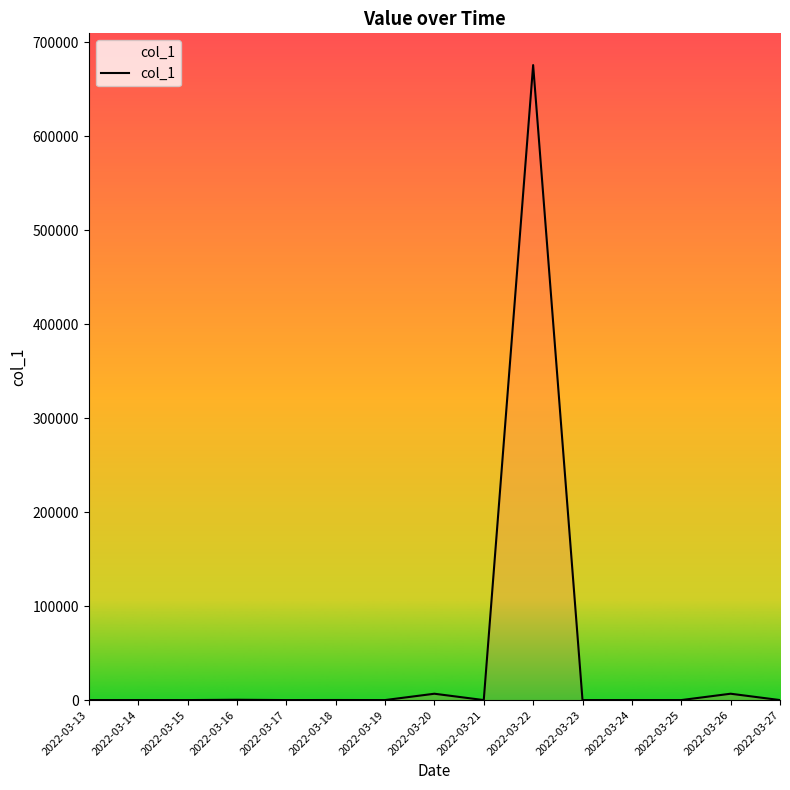

What is the average value?

45976